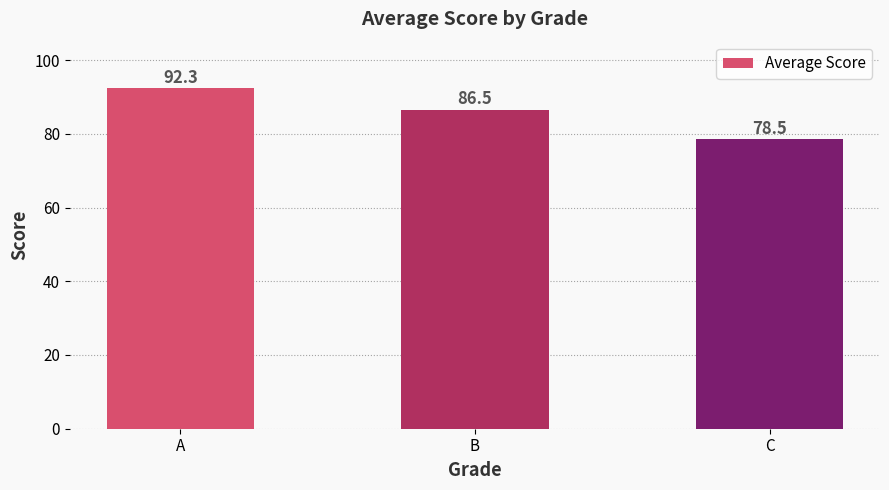

What is the value of the 3rd bar from the left?

78.5